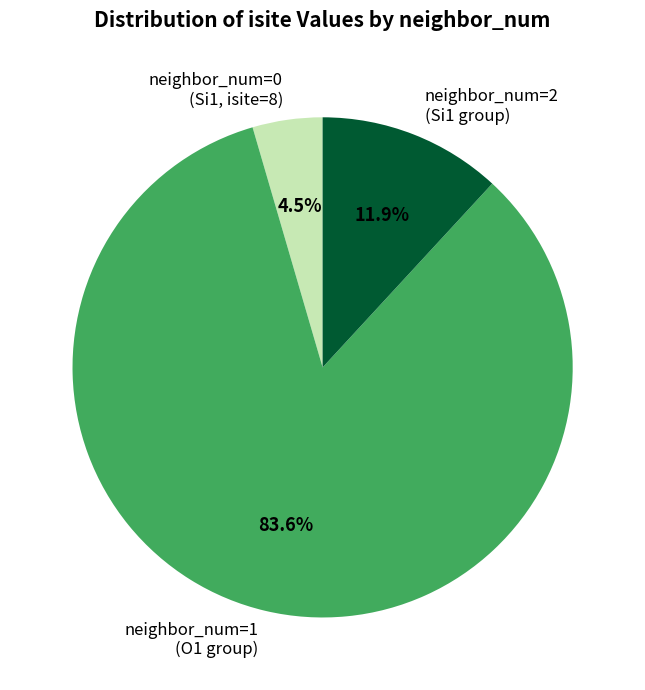

Approximately how many times larger is the value at neighbor_num=0 (Si1, isite=8) compared to neighbor_num=2 (Si1 group)?

0.4